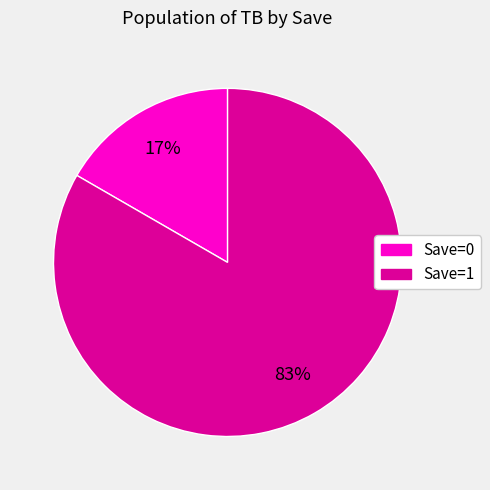

Which category accounts for the majority?

Save=1